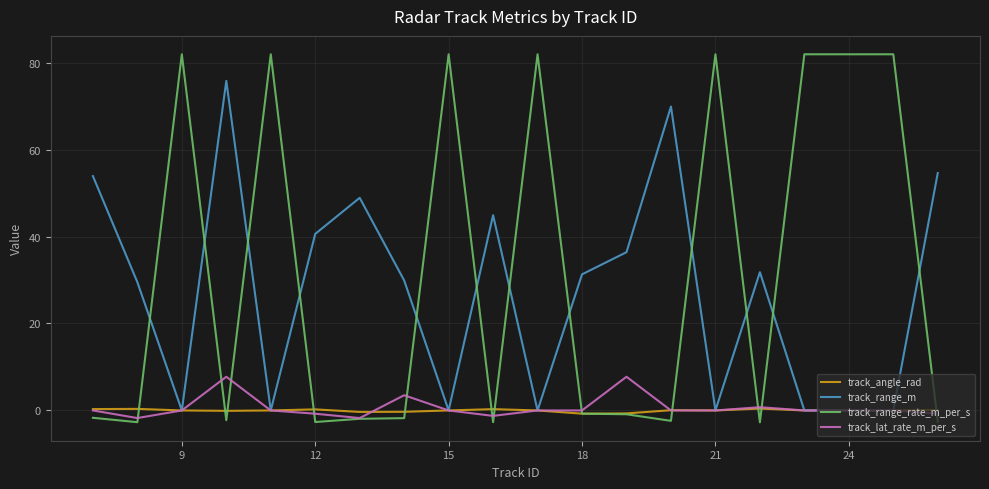

What is the average value of the track_lat_rate_m_per_s series?

0.7